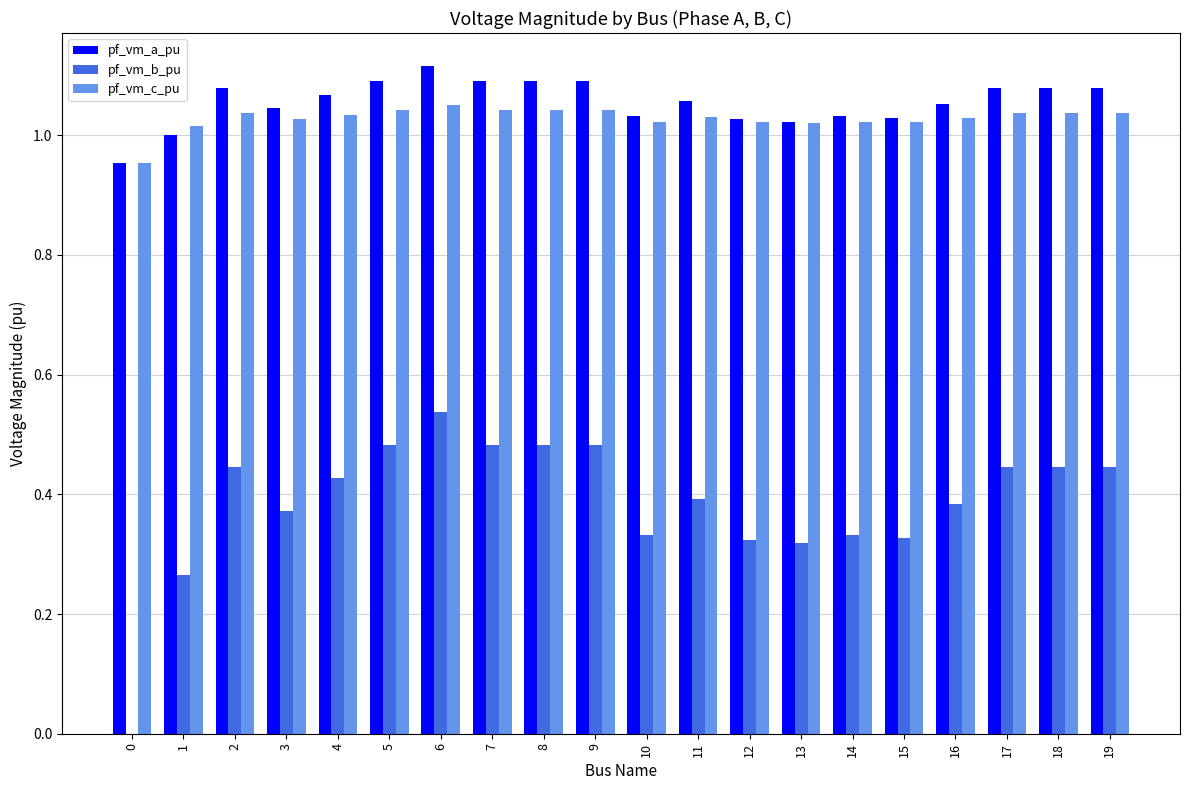

Between 2 and 13, which series saw the biggest shift?

pf_vm_b_pu